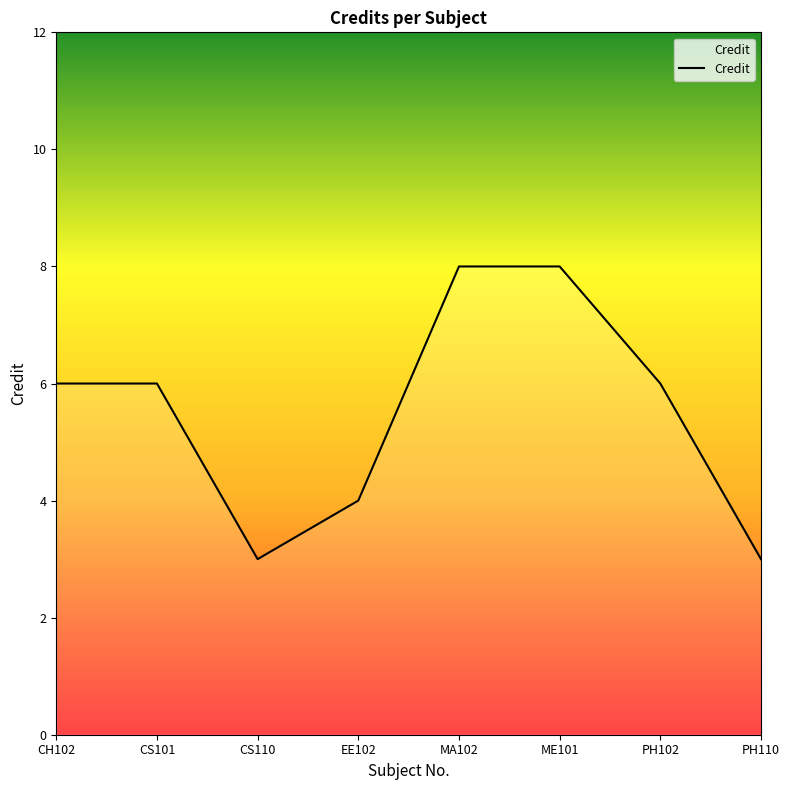

What is the difference between the values at EE102 and CS101?

2